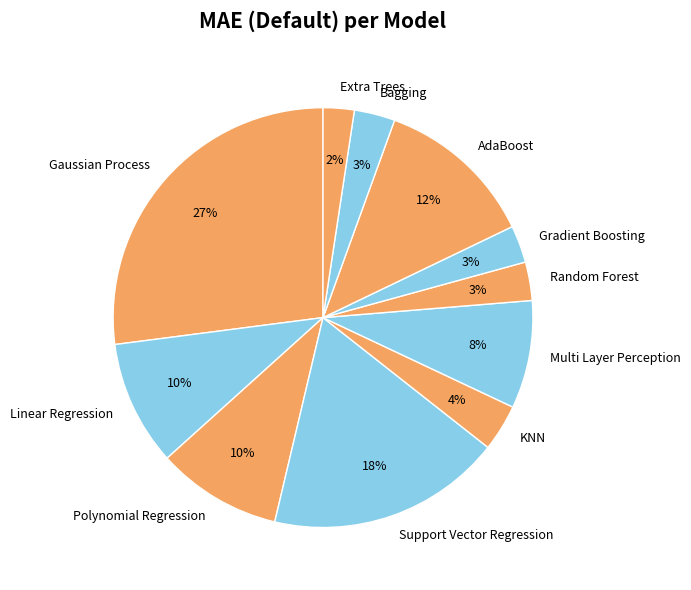

To the nearest percent, what is the difference between the largest and smallest slice percentages?

25%